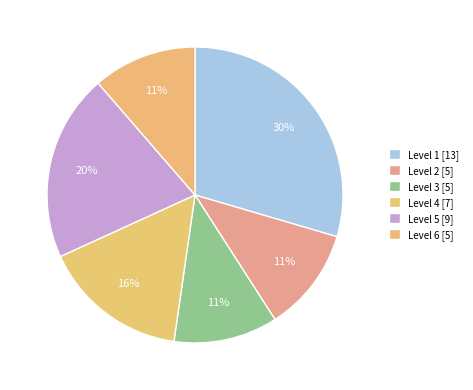

True or false: Level 1 accounts for 30% of the total.

True